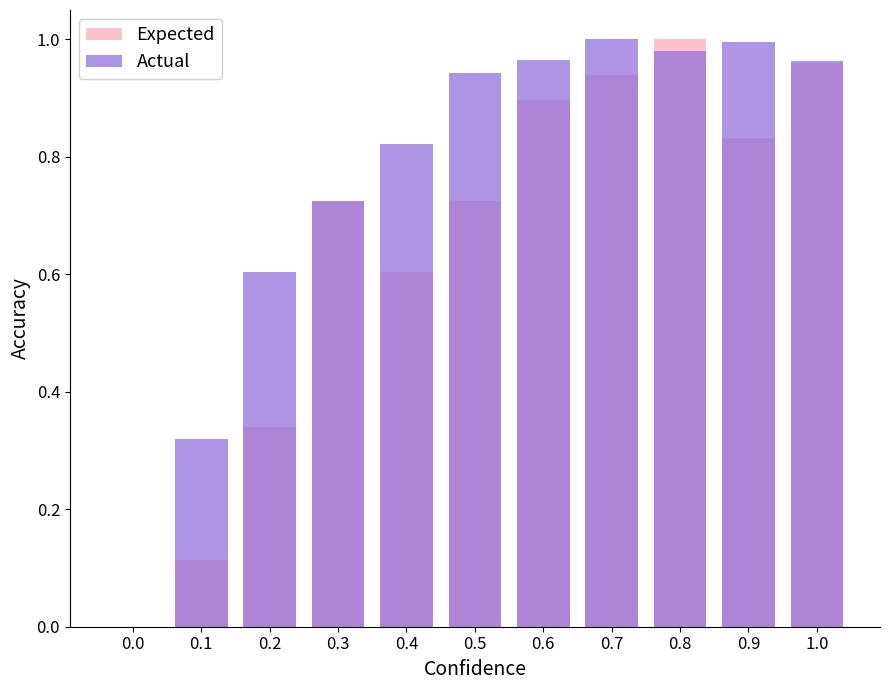

True or false: Actual has a value of 1.2 at 0.3.

False